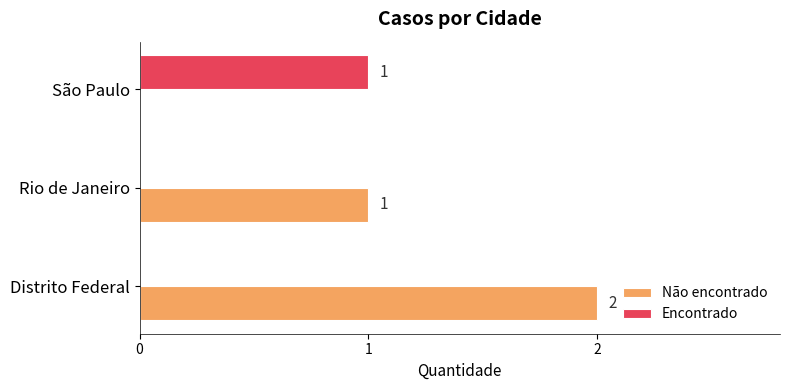

True or false: Não encontrado has a value of 1 at Rio de Janeiro.

True